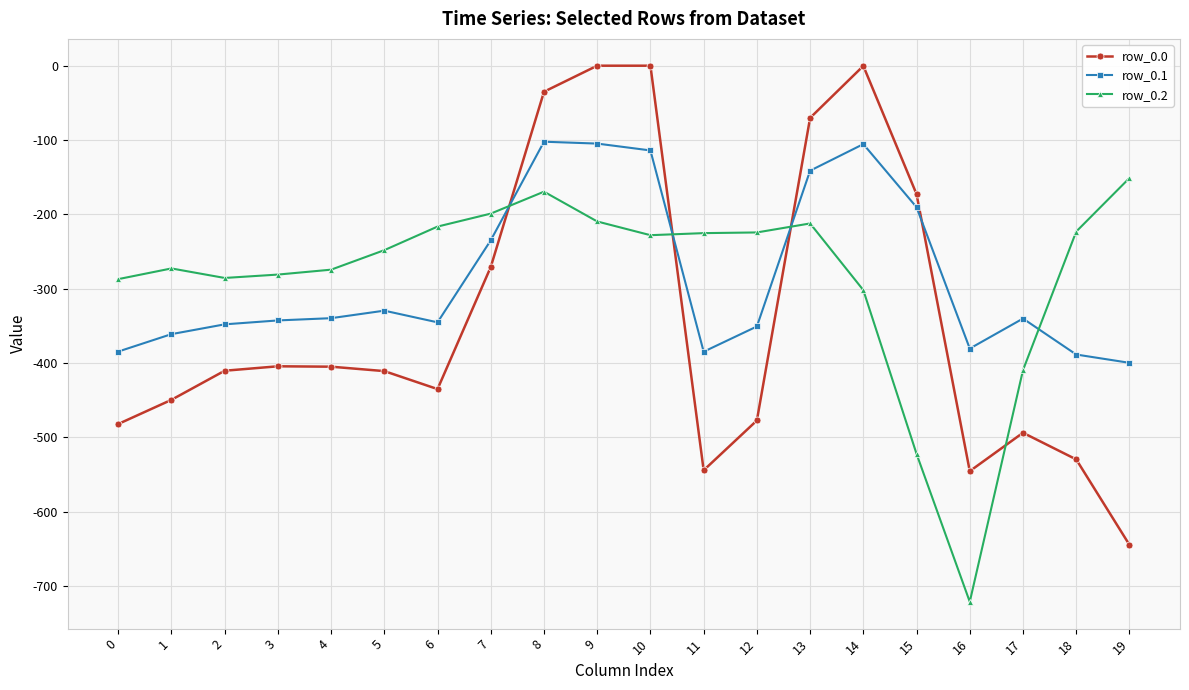

Which series has the widest spread of values?

row_0.0